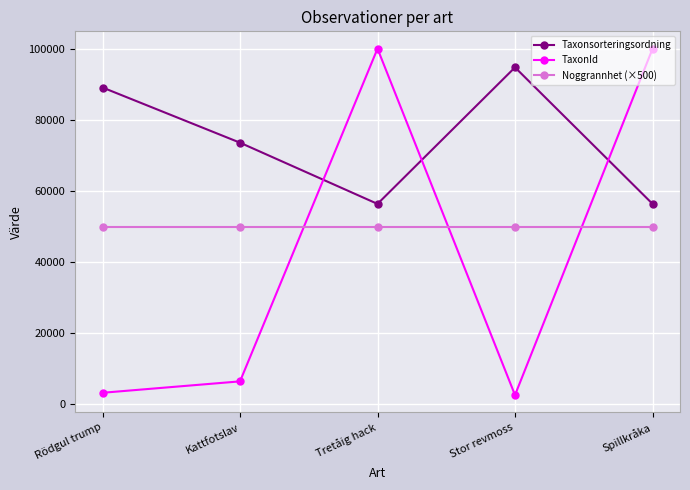

Does the chart display data point markers on the line(s)?

Yes